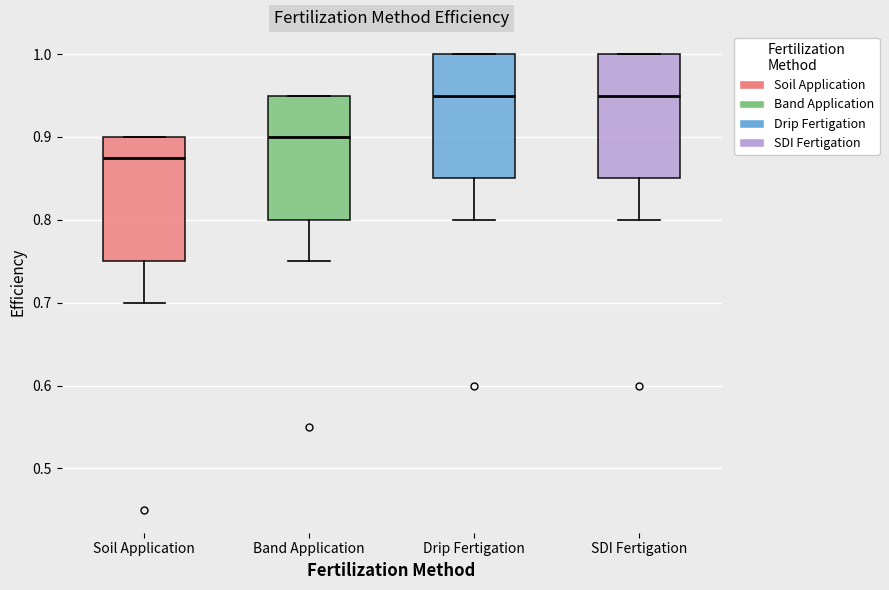

Reading left to right, read every box against the y-axis: the position of its median line, the range the box covers, and the ends of its whiskers. The values are not printed on the chart, so give them approximately, as read against the axis.

Soil Application: median 0.88, box 0.75 to 0.90, whiskers 0.70 to 0.90
Band Application: median 0.90, box 0.80 to 0.95, whiskers 0.75 to 0.95
Drip Fertigation: median 0.95, box 0.85 to 1.00, whiskers 0.80 to 1.00
SDI Fertigation: median 0.95, box 0.85 to 1.00, whiskers 0.80 to 1.00